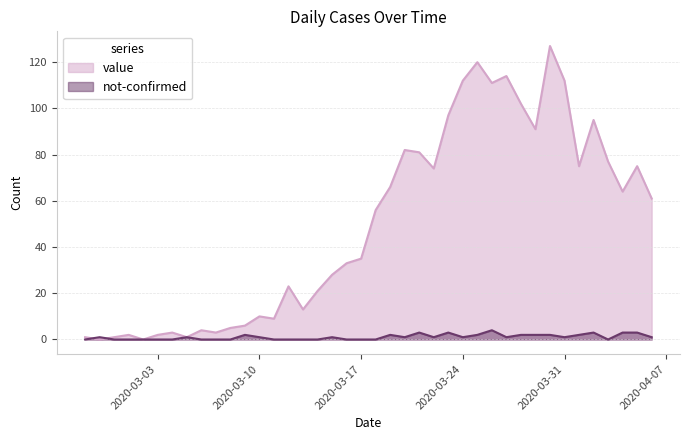

What is the value of the value point at the 13th from the left?

10